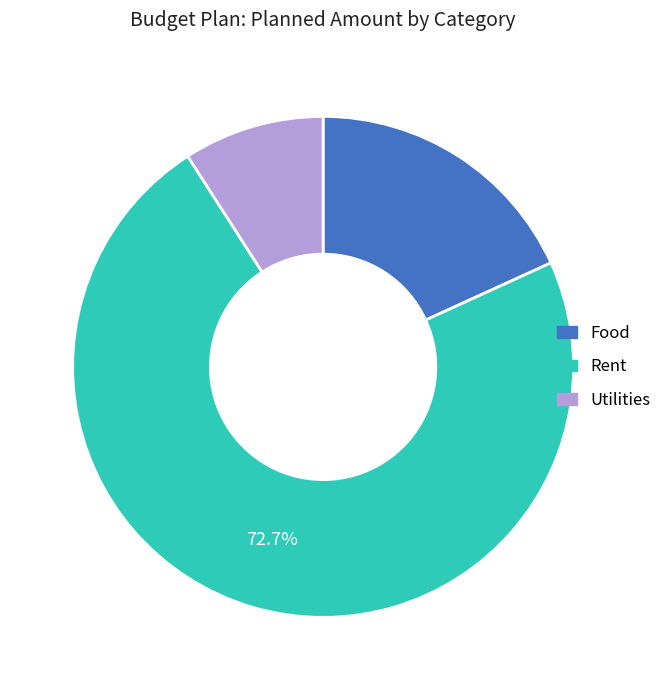

To the nearest percent, what is the difference between the largest and smallest slice percentages?

64%